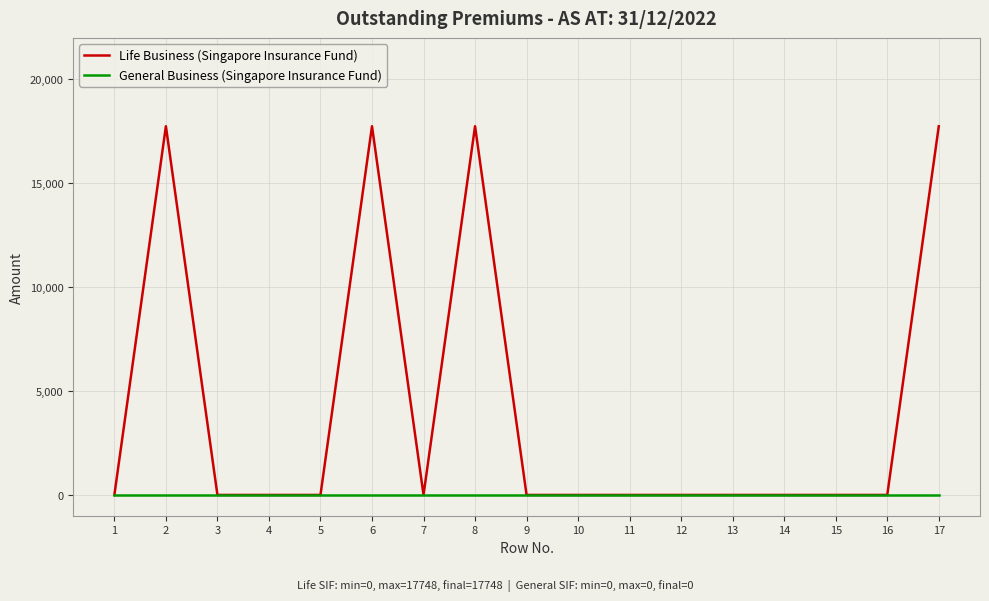

Count the number of data series in this chart.

2